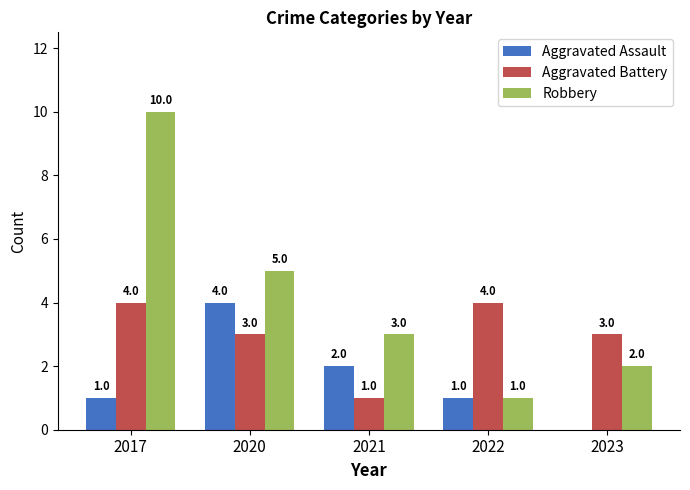

Are the bars horizontal?

No